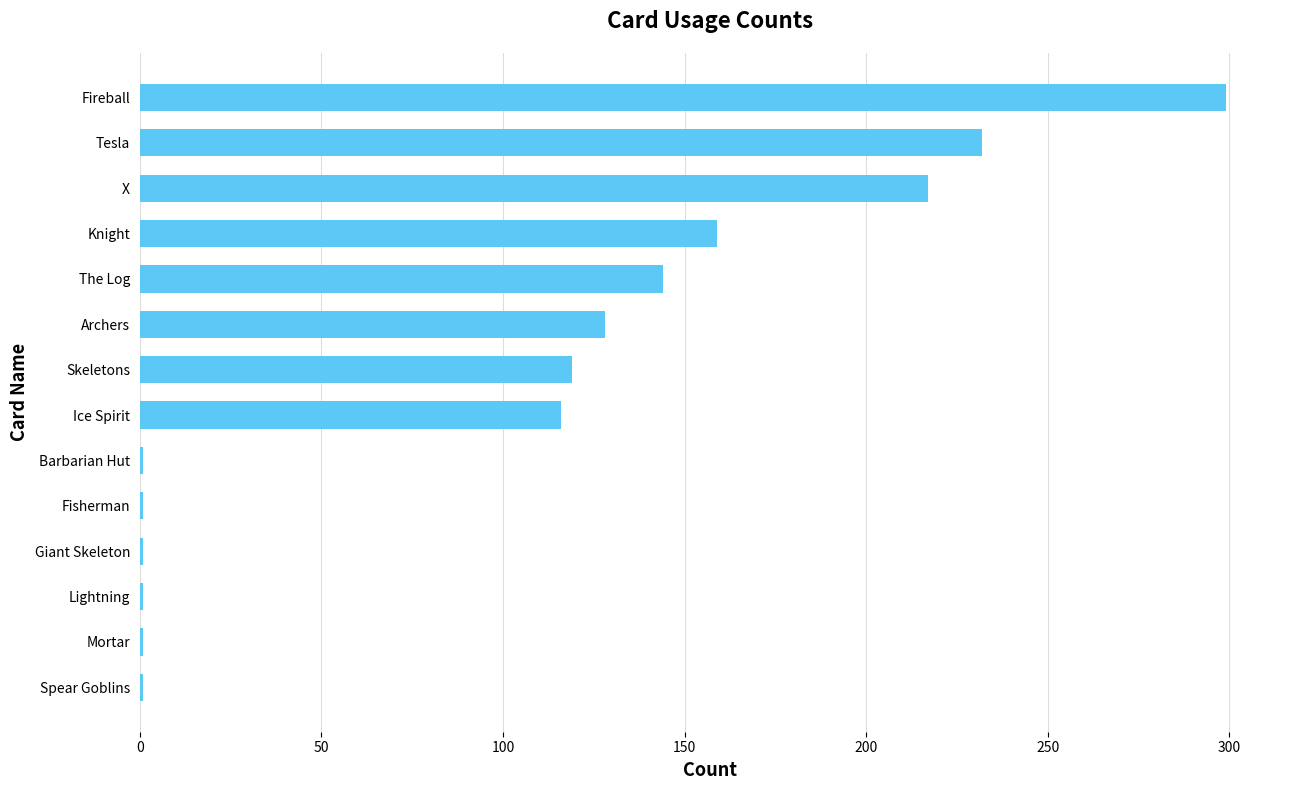

True or false: the data shows 71 at Knight.

False